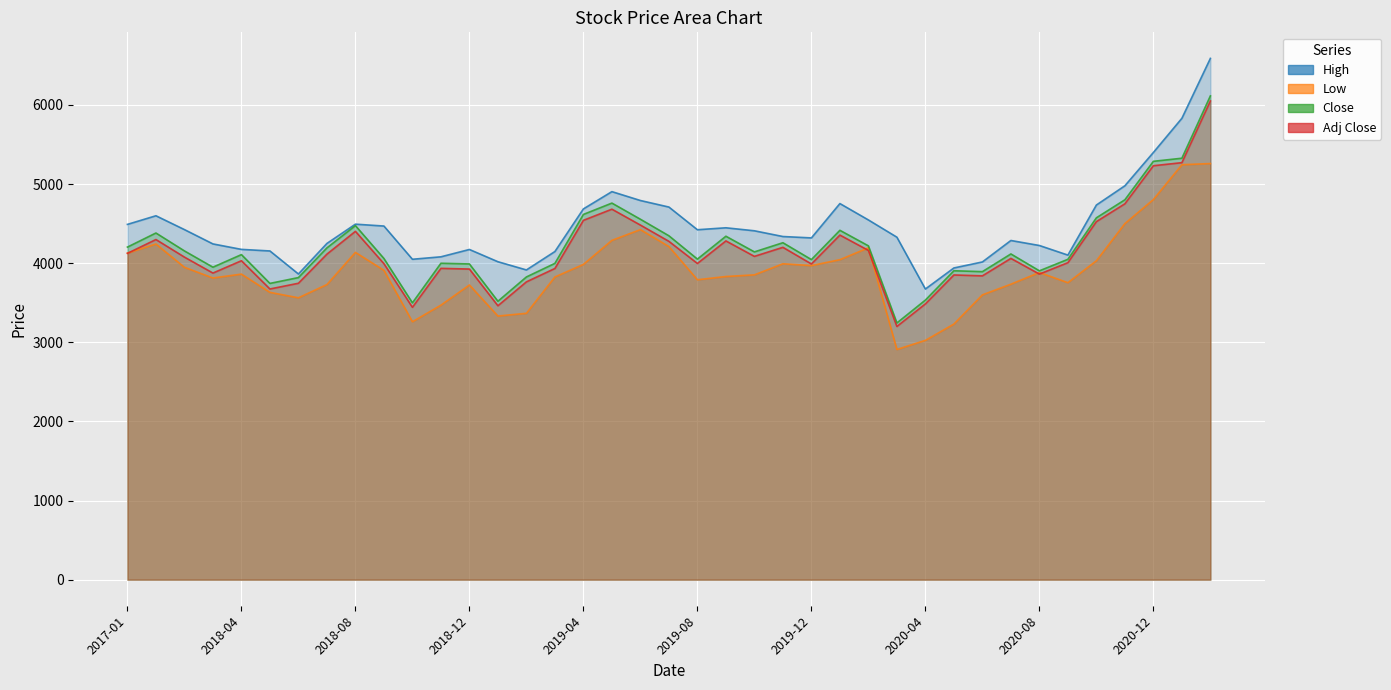

Reading left to right, transcribe all the data shown in this chart.

High: 2017-01=4490.9	2018-01=4599.9	2018-02=4425.0	2018-03=4244.0	2018-04=4175.0	2018-05=4155.0	2018-06=3863.9	2018-07=4250.0	2018-08=4493.6	2018-09=4470.0	2018-10=4050.0	2018-11=4081.0	2018-12=4173.8	2019-01=4018.9	2019-02=3915.0	2019-03=4147.9	2019-04=4686.6	2019-05=4904.9	2019-06=4792.7	2019-07=4710.0	2019-08=4423.3	2019-09=4447.9	2019-10=4410.0	2019-11=4337.5	2019-12=4320.0	2020-01=4754.1	2020-02=4547.0	2020-03=4329.0	2020-04=3674.0	2020-05=3940.0	2020-06=4016.0	2020-07=4287.4	2020-08=4224.0	2020-09=4102.7	2020-10=4735.6	2020-11=4979.0	2020-12=5400.0	2021-01=5831.8	2021-02=6589.0
Low: 2017-01=4128.1	2018-01=4243.1	2018-02=3948.6	2018-03=3813.1	2018-04=3862.5	2018-05=3631.8	2018-06=3563.0	2018-07=3730.3	2018-08=4137.1	2018-09=3910.5	2018-10=3260.4	2018-11=3470.0	2018-12=3725.1	2019-01=3332.4	2019-02=3367.1	2019-03=3826.6	2019-04=3985.0	2019-05=4289.1	2019-06=4425.0	2019-07=4211.0	2019-08=3791.1	2019-09=3832.0	2019-10=3853.0	2019-11=3993.1	2019-12=3970.0	2020-01=4045.0	2020-02=4194.7	2020-03=2910.0	2020-04=3025.0	2020-05=3231.0	2020-06=3600.0	2020-07=3735.0	2020-08=3882.8	2020-09=3753.9	2020-10=4031.1	2020-11=4501.1	2020-12=4805.0	2021-01=5245.1	2021-02=5260.0
Close: 2017-01=4203.8	2018-01=4382.0	2018-02=4155.6	2018-03=3950.0	2018-04=4108.9	2018-05=3744.9	2018-06=3818.6	2018-07=4193.8	2018-08=4475.5	2018-09=4059.9	2018-10=3499.4	2018-11=3999.7	2018-12=3990.9	2019-01=3519.3	2019-02=3826.5	2019-03=3998.3	2019-04=4616.8	2019-05=4760.1	2019-06=4555.9	2019-07=4346.9	2019-08=4052.2	2019-09=4341.2	2019-10=4143.2	2019-11=4259.1	2019-12=4046.1	2020-01=4416.1	2020-02=4219.6	2020-03=3244.8	2020-04=3534.3	2020-05=3904.8	2020-06=3893.6	2020-07=4117.3	2020-08=3903.8	2020-09=4049.6	2020-10=4574.1	2020-11=4802.0	2020-12=5288.1	2021-01=5327.2	2021-02=6115.0
Adj Close: 2017-01=4124.7	2018-01=4299.5	2018-02=4077.4	2018-03=3875.7	2018-04=4031.5	2018-05=3674.4	2018-06=3746.7	2018-07=4114.9	2018-08=4403.1	2018-09=3994.3	2018-10=3442.8	2018-11=3935.0	2018-12=3926.4	2019-01=3462.5	2019-02=3764.6	2019-03=3933.7	2019-04=4542.2	2019-05=4683.1	2019-06=4482.2	2019-07=4276.6	2019-08=3997.0	2019-09=4282.0	2019-10=4086.7	2019-11=4201.0	2019-12=3990.8	2020-01=4355.8	2020-02=4162.0	2020-03=3200.6	2020-04=3486.1	2020-05=3851.6	2020-06=3840.4	2020-07=4061.1	2020-08=3862.7	2020-09=4006.9	2020-10=4525.9	2020-11=4751.4	2020-12=5232.4	2021-01=5271.1	2021-02=6050.6